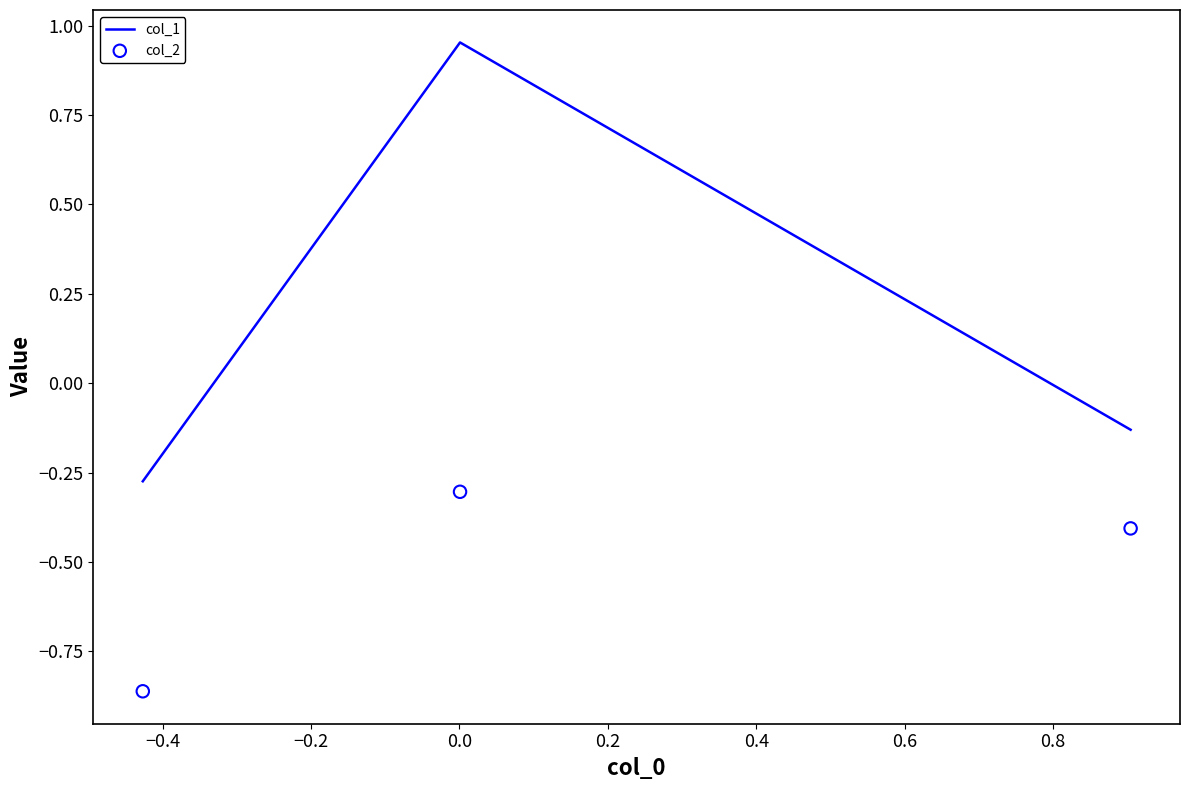

What are all the series names shown in the legend?

col_1, col_2